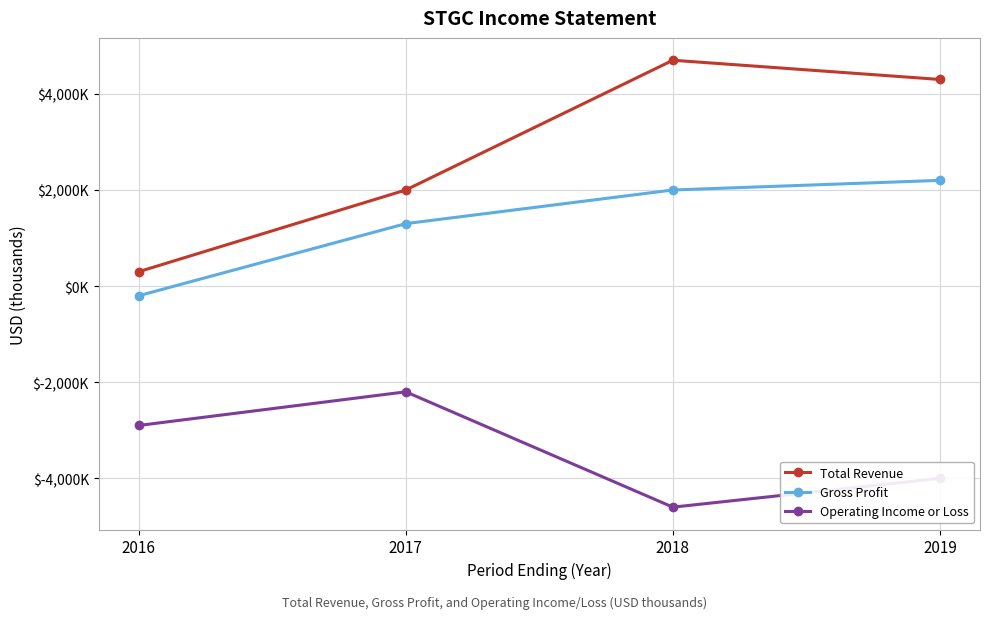

Does the chart have visible grid lines?

Yes